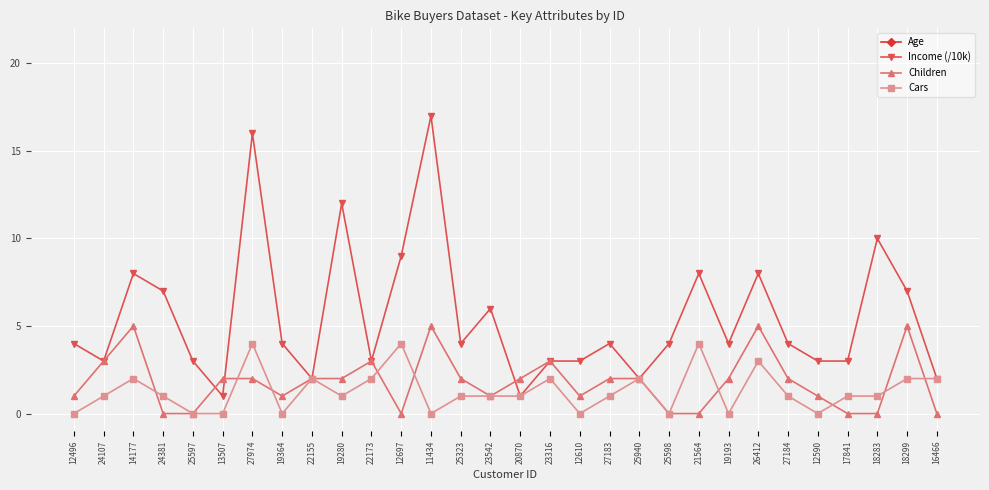

How many values in the Income (/10k) series are below 4?

12